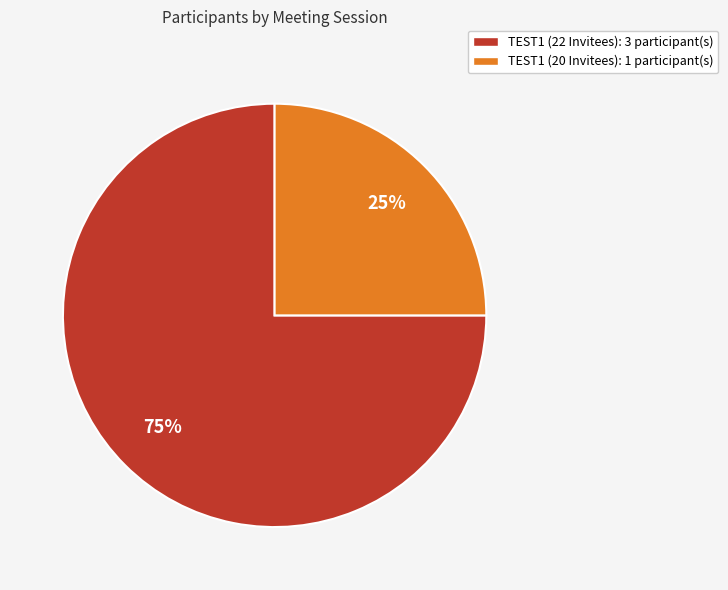

What percentage is the TEST1 (22 Invitees) slice, to the nearest percent?

75%